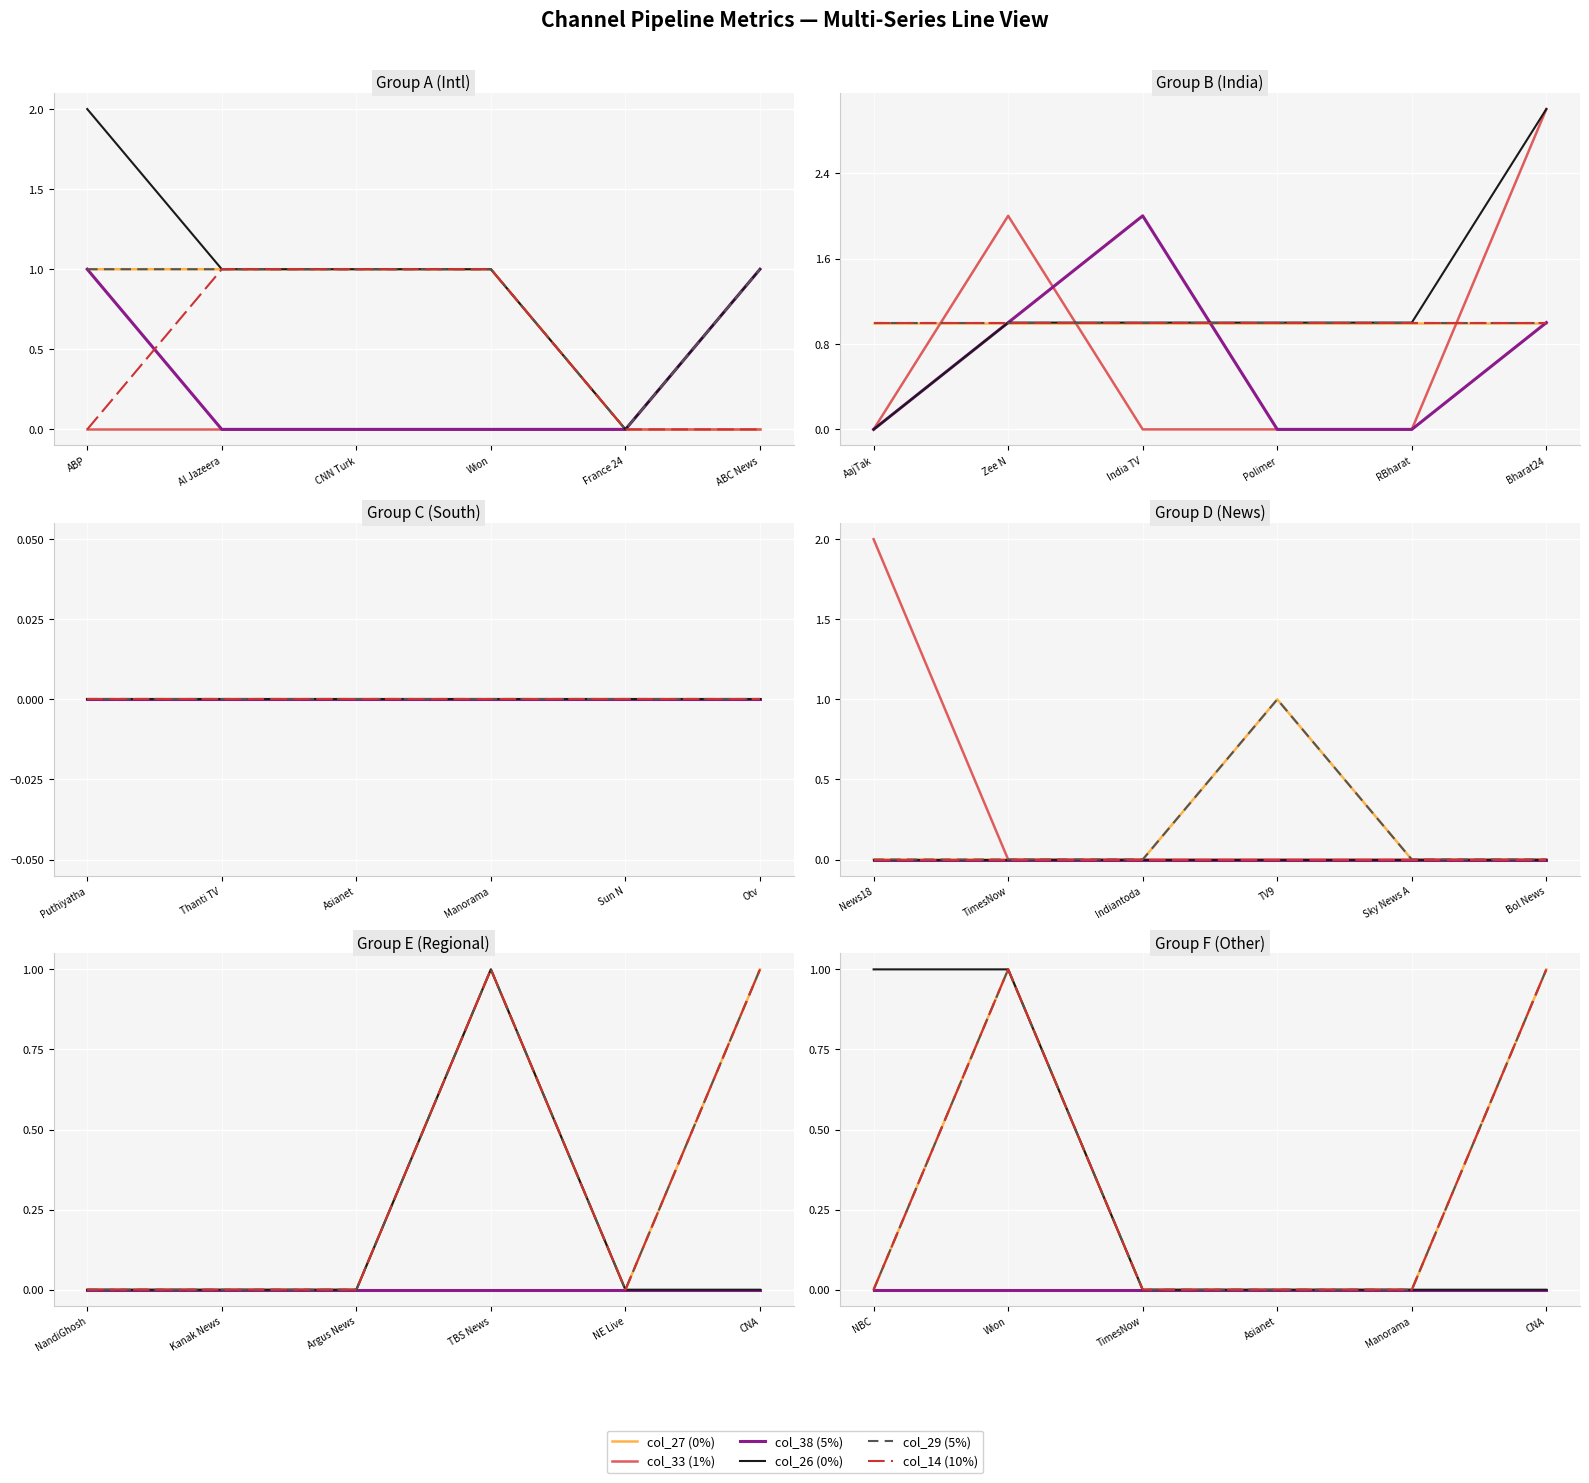

Is this an area chart (filled region under the line)?

No